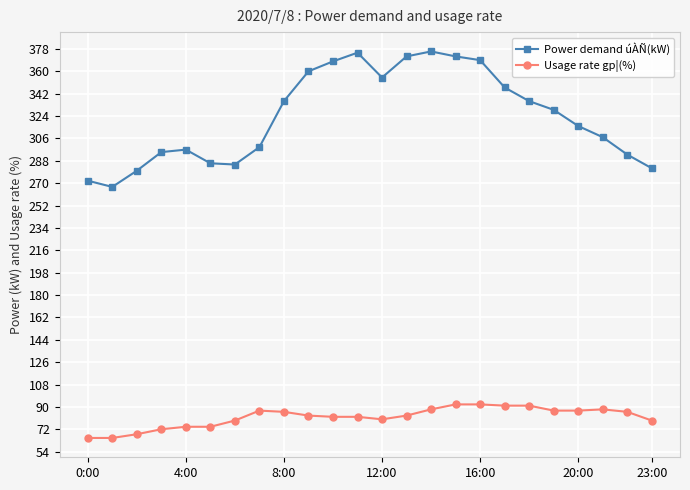

How many data points in Power demand úÀÑ(kW) are less than 329?

12